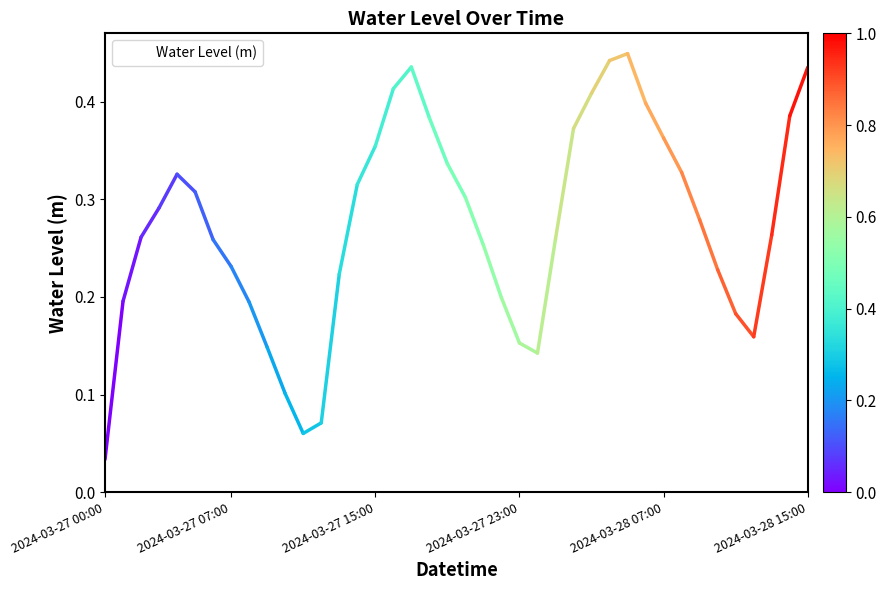

What is the sum of all values?

10.9